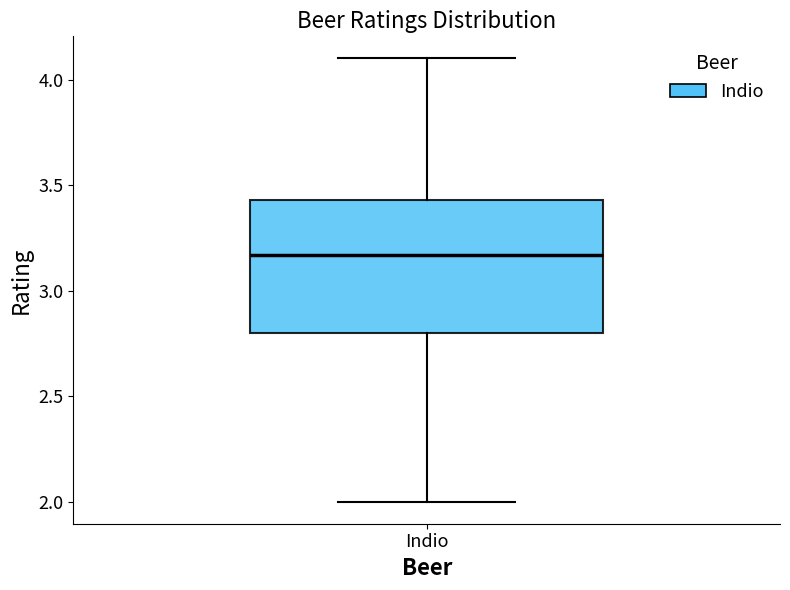

Transcribe this box plot: give where the median line is, the range the box spans, and where the two whiskers end, as read against the y-axis. The values are not printed on the chart, so give them approximately, as read against the axis.

median 3.15, box 2.80 to 3.45, whiskers 2.00 to 4.10